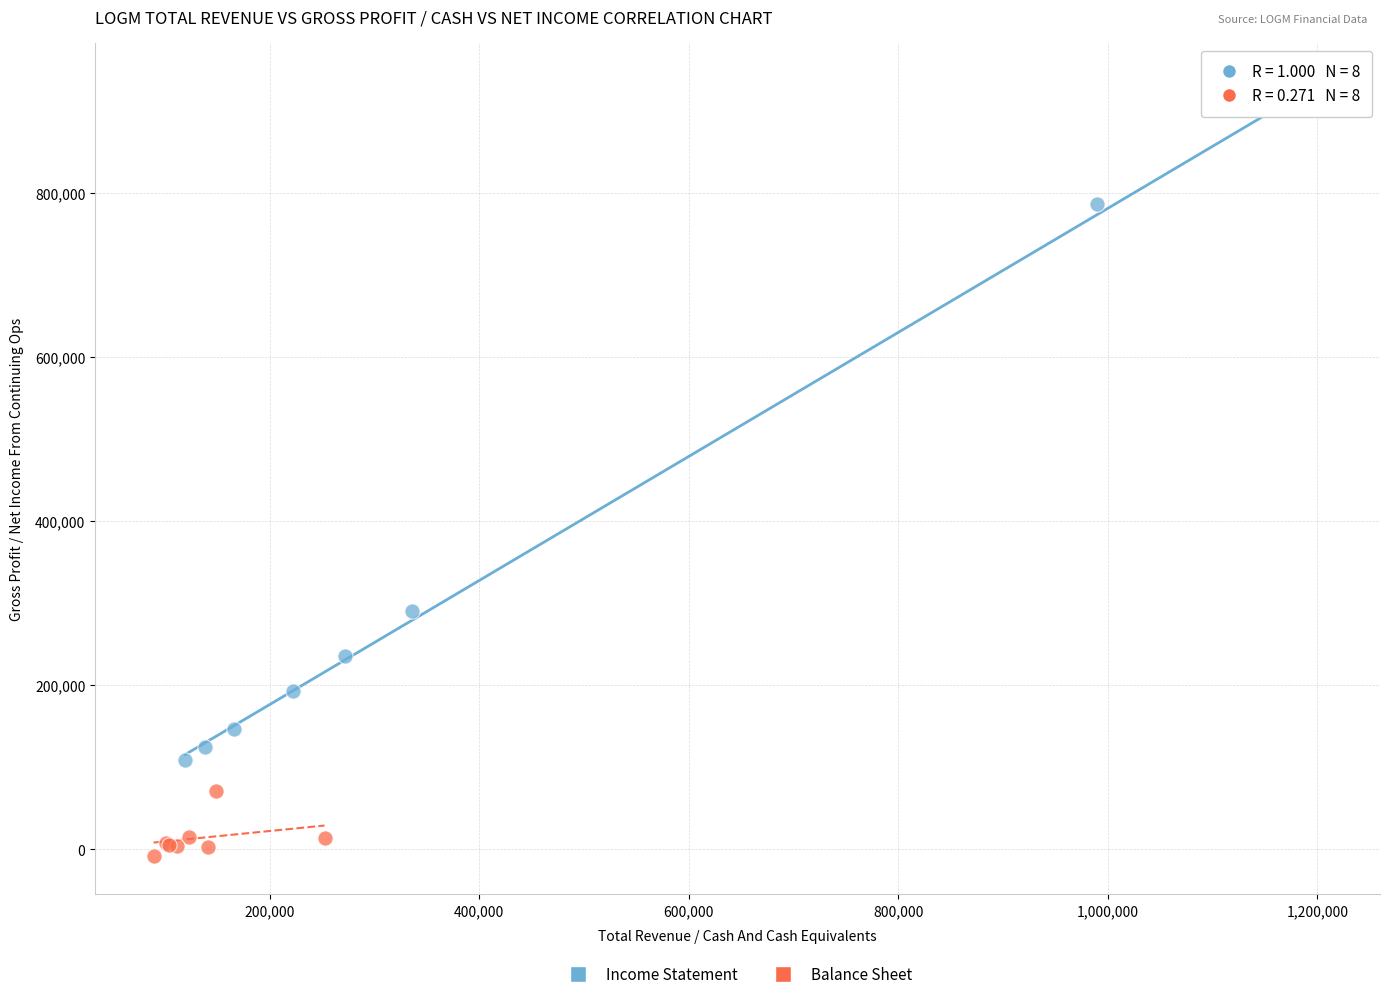

Which series contains the lowest Y value?

Balance Sheet